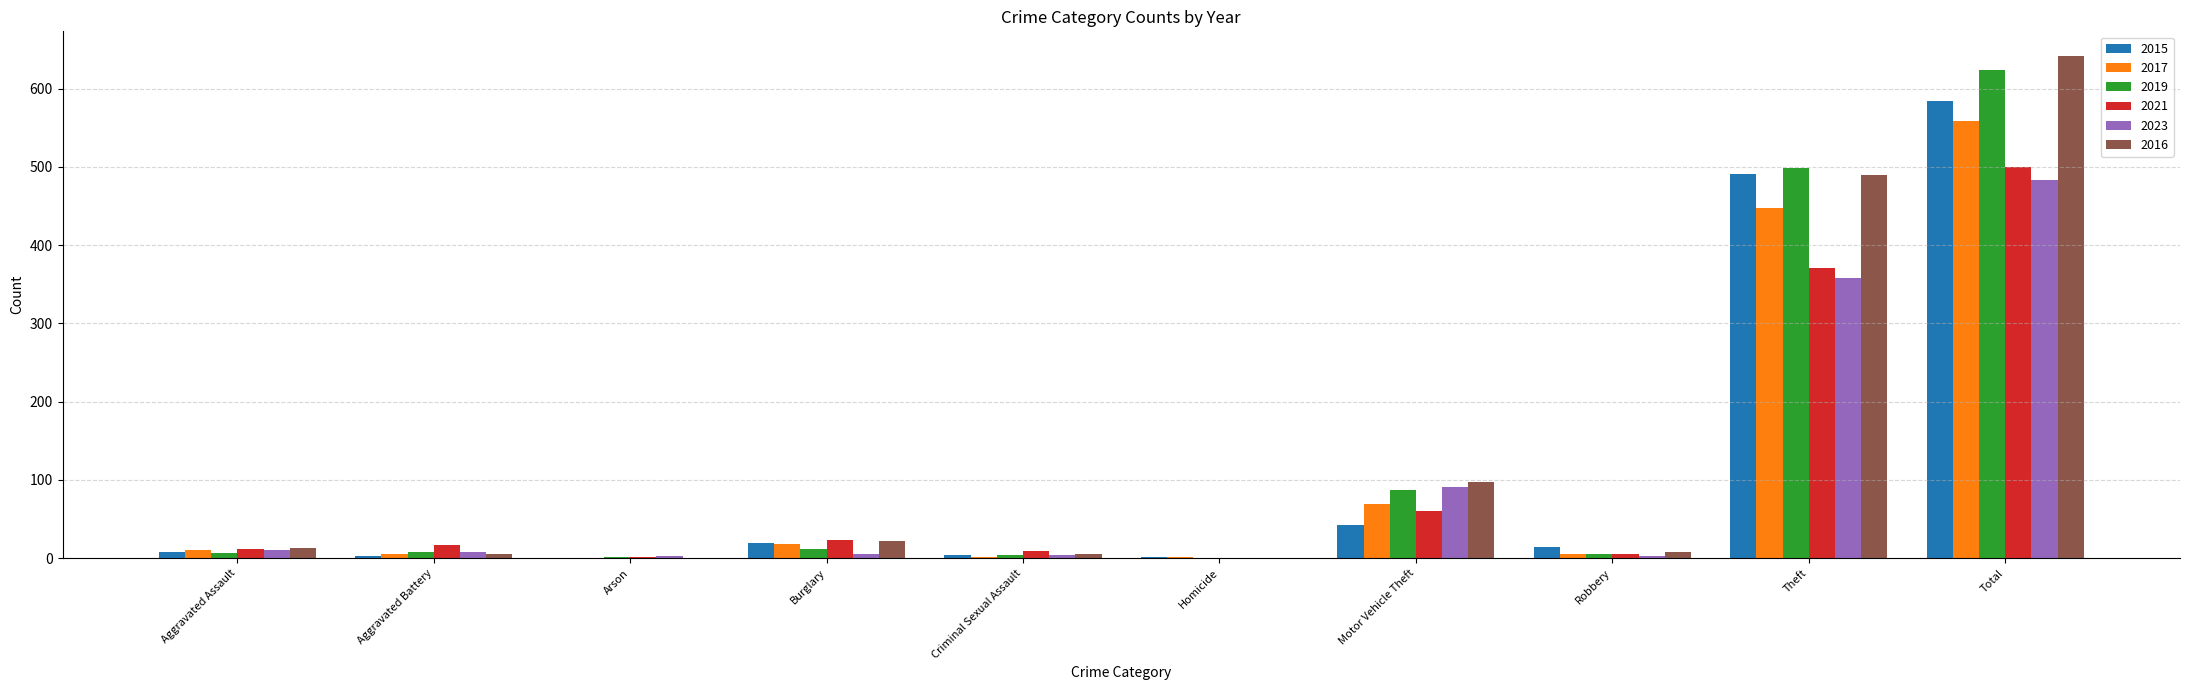

The 2021 series shows 17 at Aggravated Battery. True or false?

True